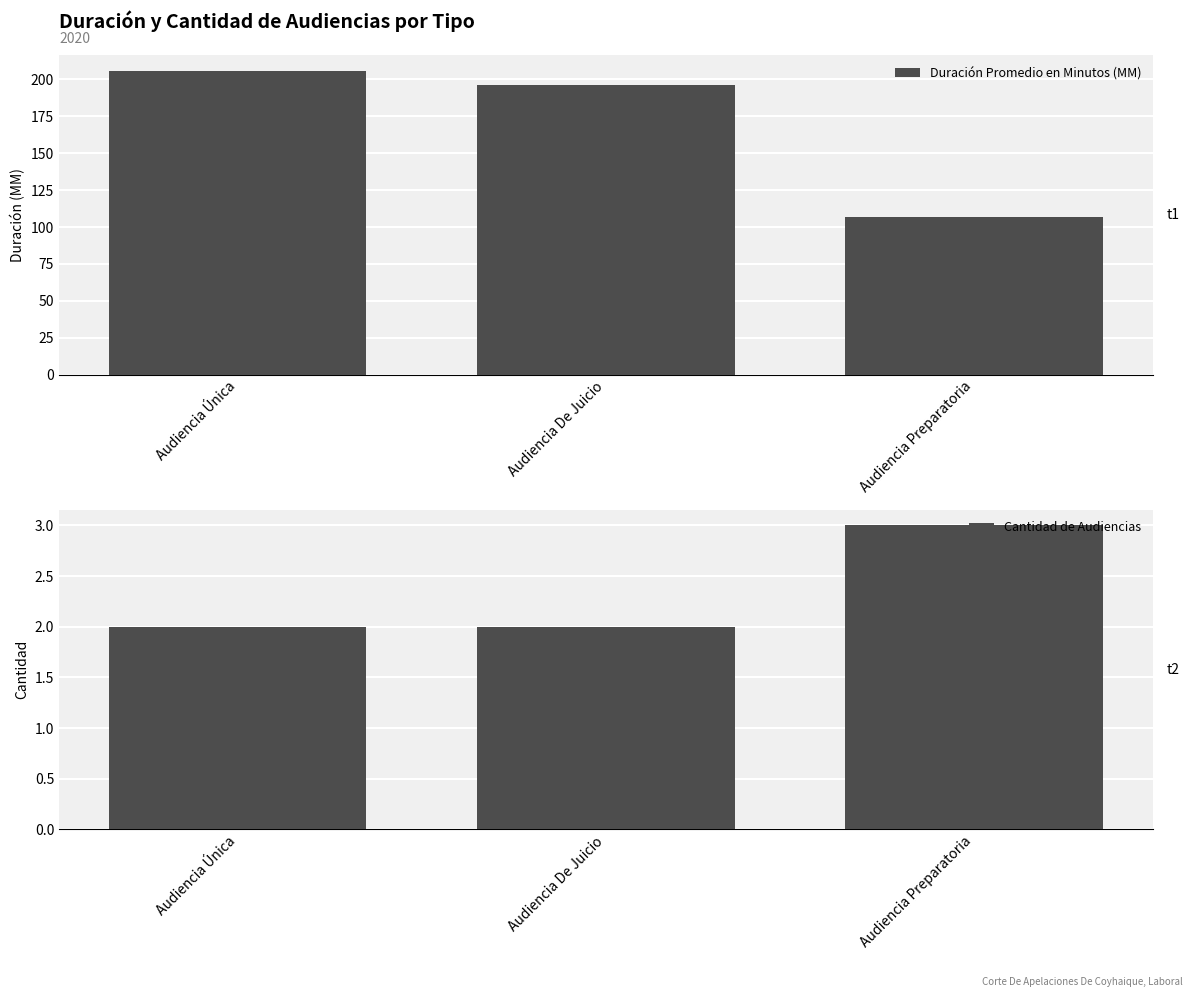

The value of Duración Promedio en Minutos (MM) at Audiencia Preparatoria is 107. True or false?

True